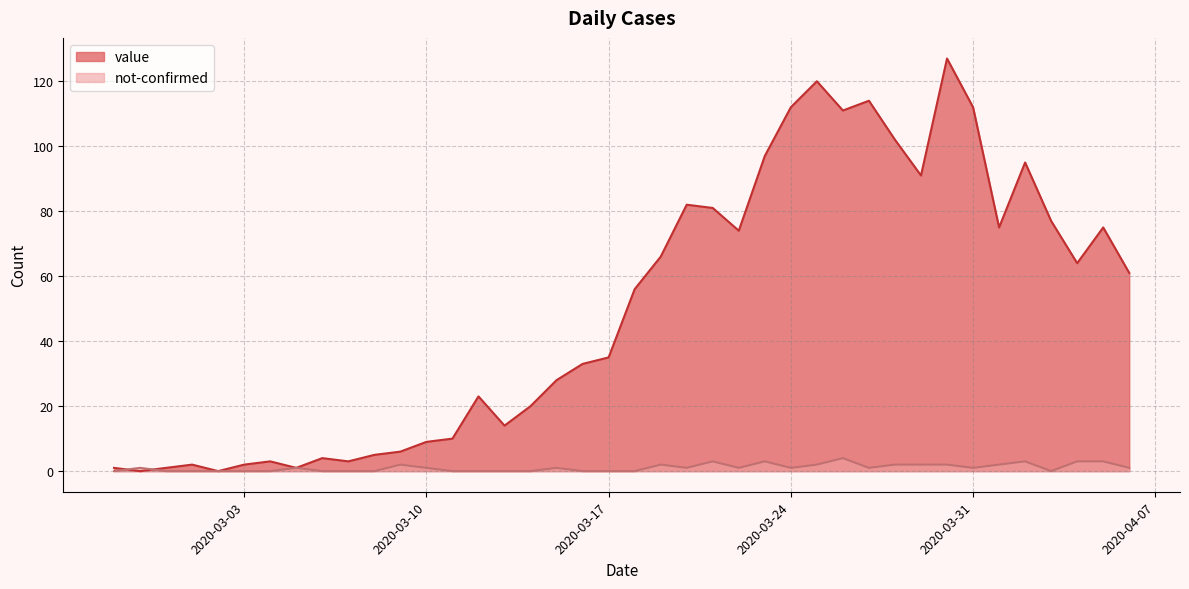

What is the label of the 1st point from the left?

2020-02-27